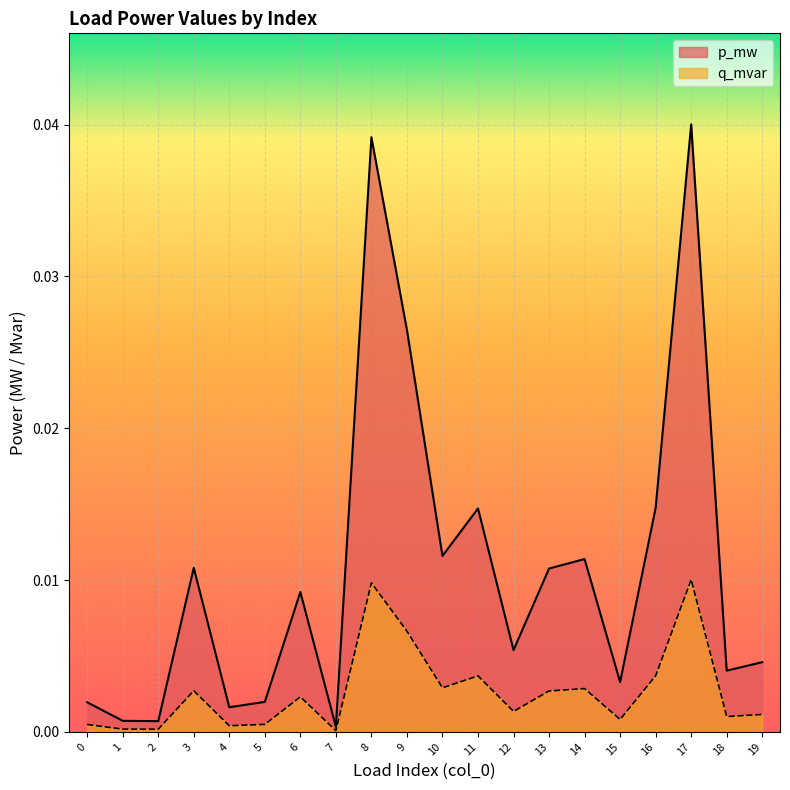

At 0, list the series in order from largest to smallest.

p_mw, q_mvar